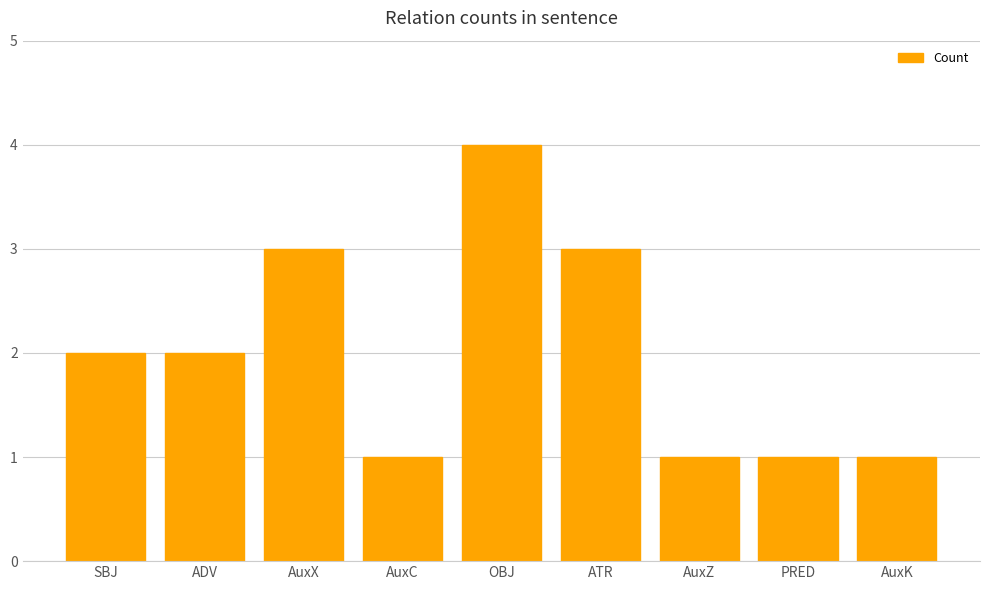

What is the average value?

2